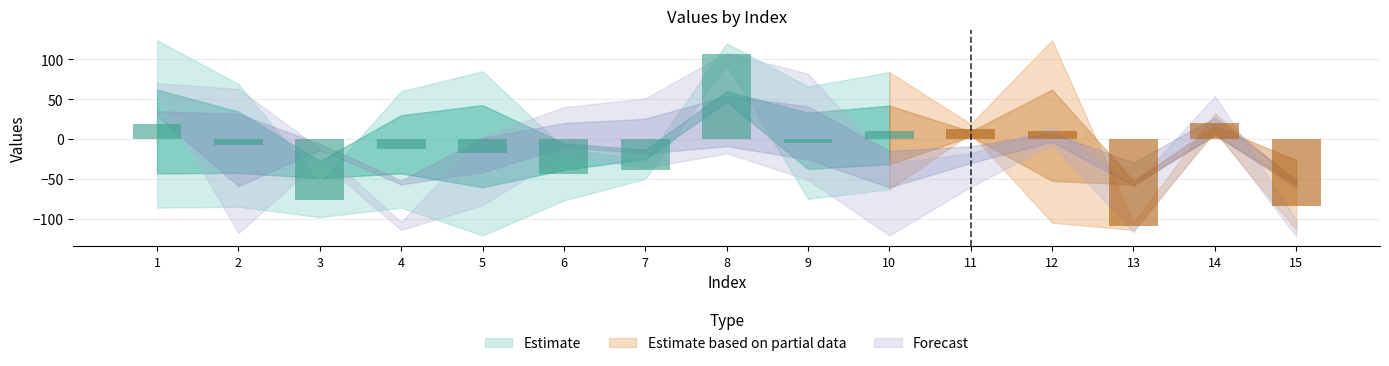

How many negative values are there?

9